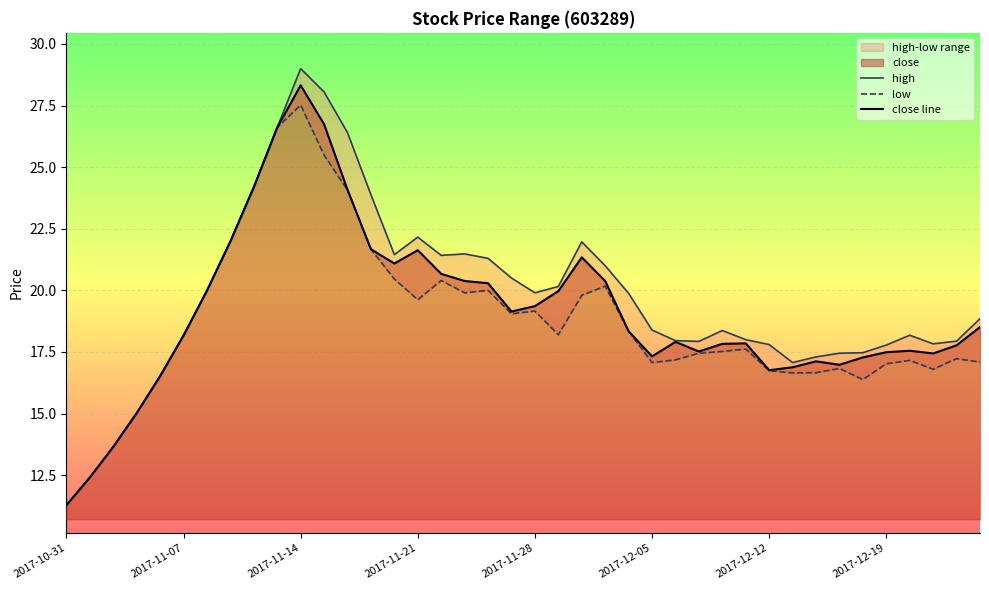

Reading left to right, extract all data points from this chart.

high: 11.3	12.4	13.7	15.0	16.5	18.2	20.0	22.0	24.2	26.6	29.0	28.1	26.4	23.9	21.4	22.2	21.4	21.5	21.3	20.5	19.9	20.2	22.0	21.0	19.9	18.4	18.0	17.9	18.4	18.0	17.8	17.1	17.3	17.4	17.5	17.8	18.2	17.8	17.9	18.9
low: 11.3	12.4	13.7	15.0	16.5	18.2	20.0	22.0	24.2	26.6	27.5	25.5	24.1	21.7	20.5	19.6	20.4	19.9	20.0	19.1	19.2	18.2	19.8	20.2	18.3	17.1	17.2	17.4	17.5	17.6	16.7	16.6	16.7	16.8	16.4	17.0	17.2	16.8	17.2	17.1
close line: 11.3	12.4	13.7	15.0	16.5	18.2	20.0	22.0	24.2	26.6	28.3	26.7	24.1	21.7	21.1	21.6	20.7	20.4	20.3	19.1	19.4	20.0	21.3	20.4	18.3	17.3	17.9	17.5	17.8	17.9	16.8	16.9	17.1	17.0	17.3	17.5	17.6	17.4	17.8	18.5